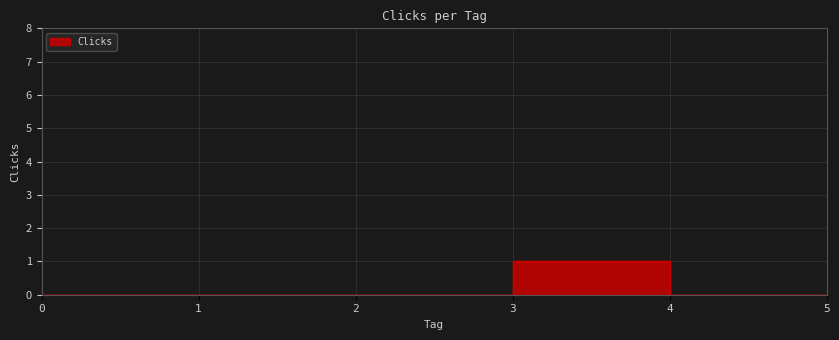

The chart shows a value of 0 at 0. True or false?

False